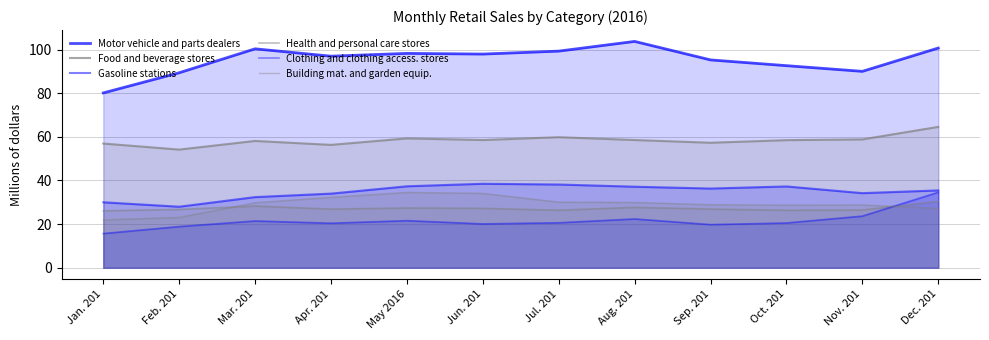

Which series has the largest total across all categories?

Motor vehicle and parts dealers